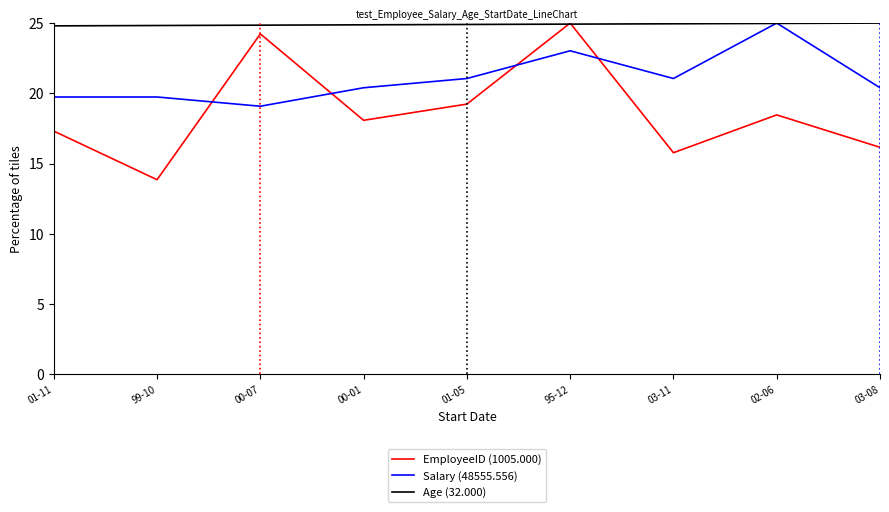

What position from the left is 00-01?

4